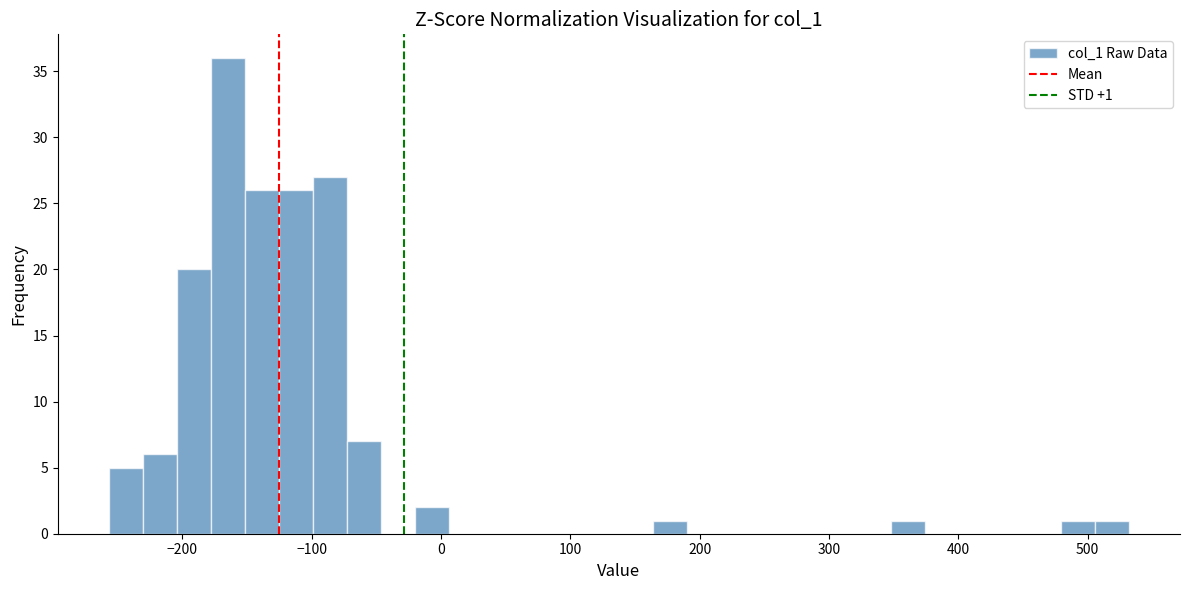

Around what value on the x-axis is the tallest bar? Give the approximate position of its centre, as read against the axis.

-160